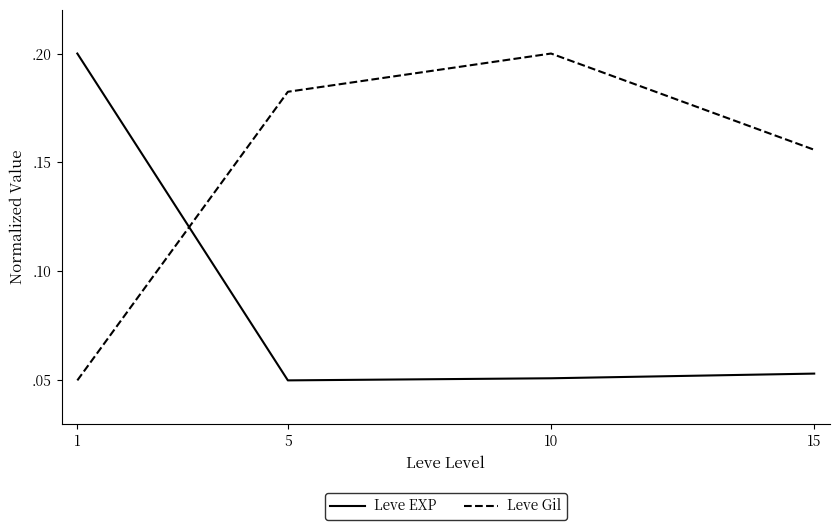

What are all the series names shown in the legend?

Leve EXP, Leve Gil